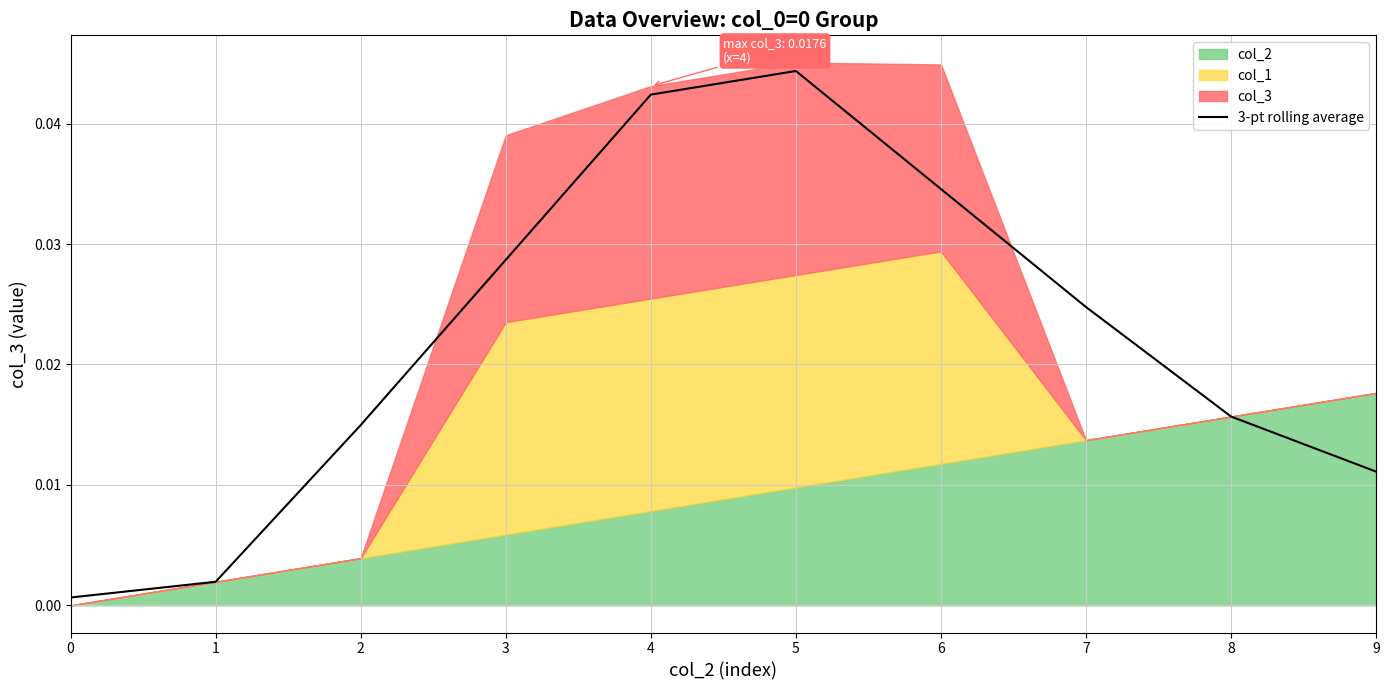

How many lines are shown in the chart?

1